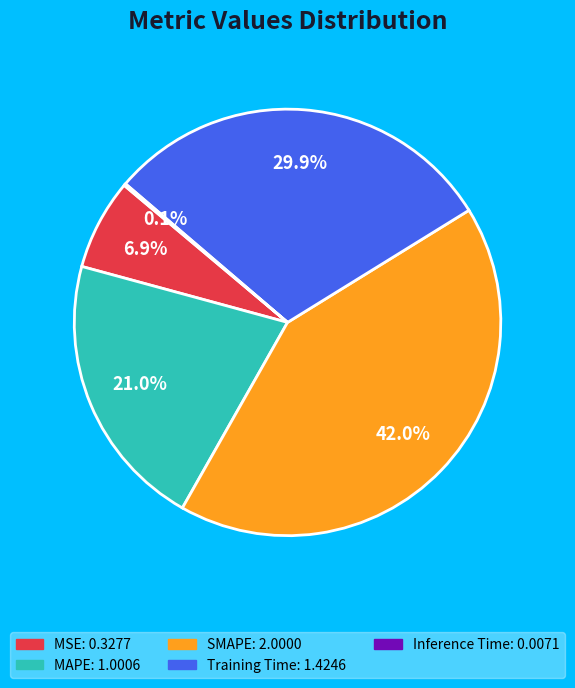

Does MAPE account for over 50% of the chart?

No